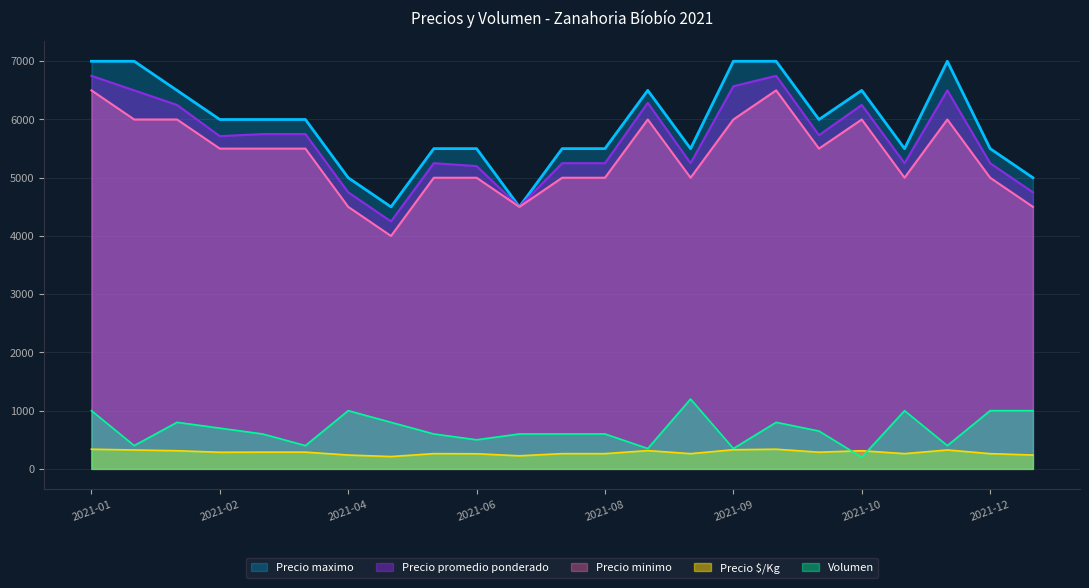

True or false: Precio promedio ponderado and Precio $/Kg cross at least once.

False